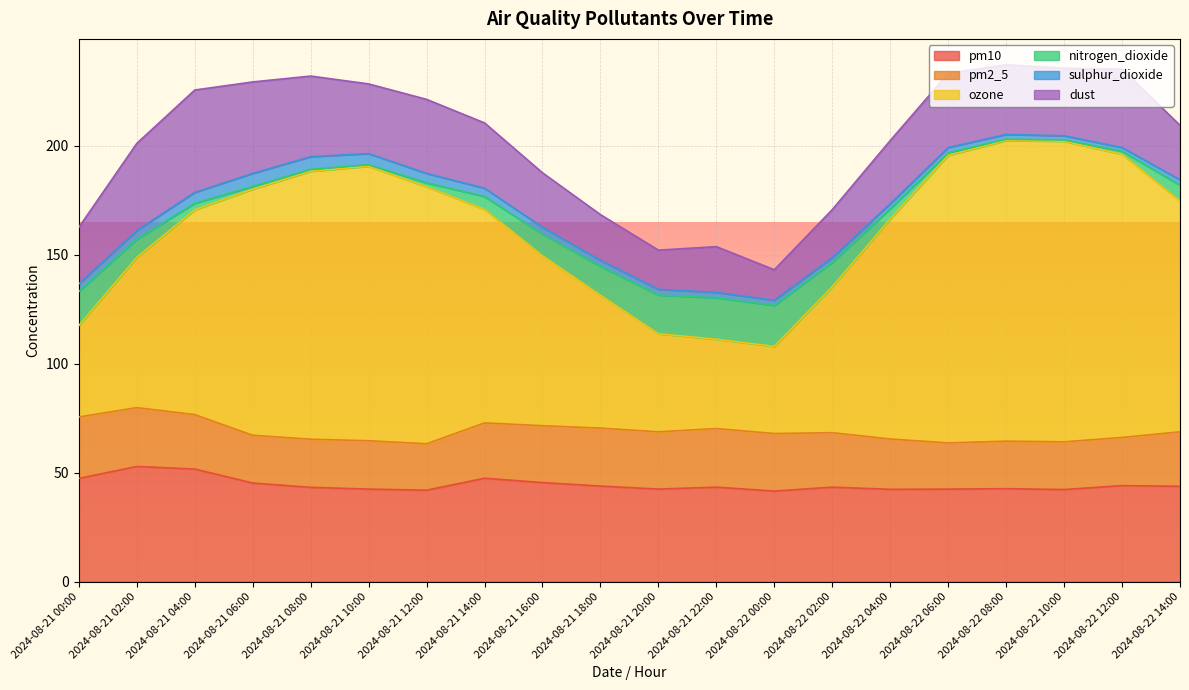

Which has a higher value, 2024-08-21 04:00 or 2024-08-21 12:00?

2024-08-21 04:00